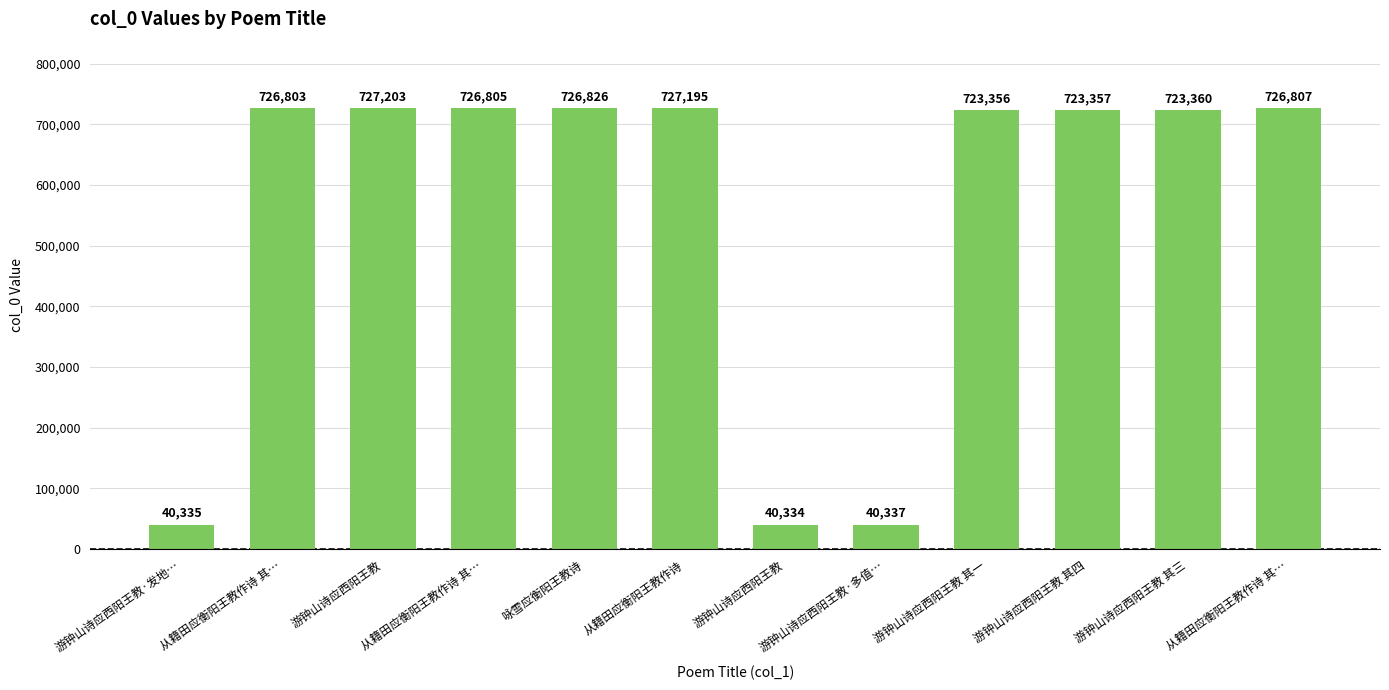

What is the ratio of the value at 从籍田应衡阳王教作诗 其… to the value at 从籍田应衡阳王教作诗?

1.0